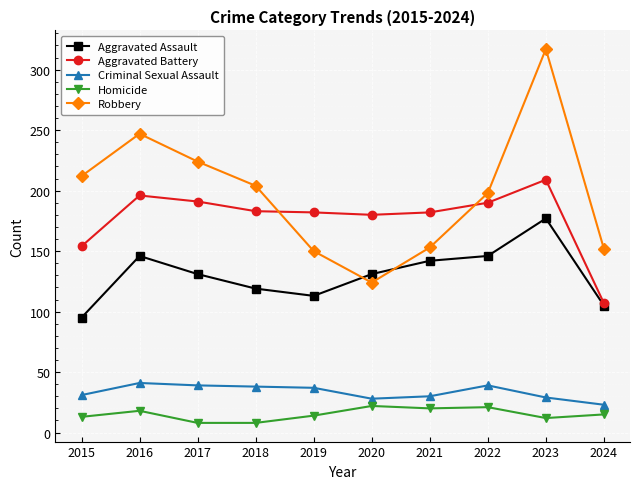

The value of Criminal Sexual Assault at 2018 is 24. True or false?

False